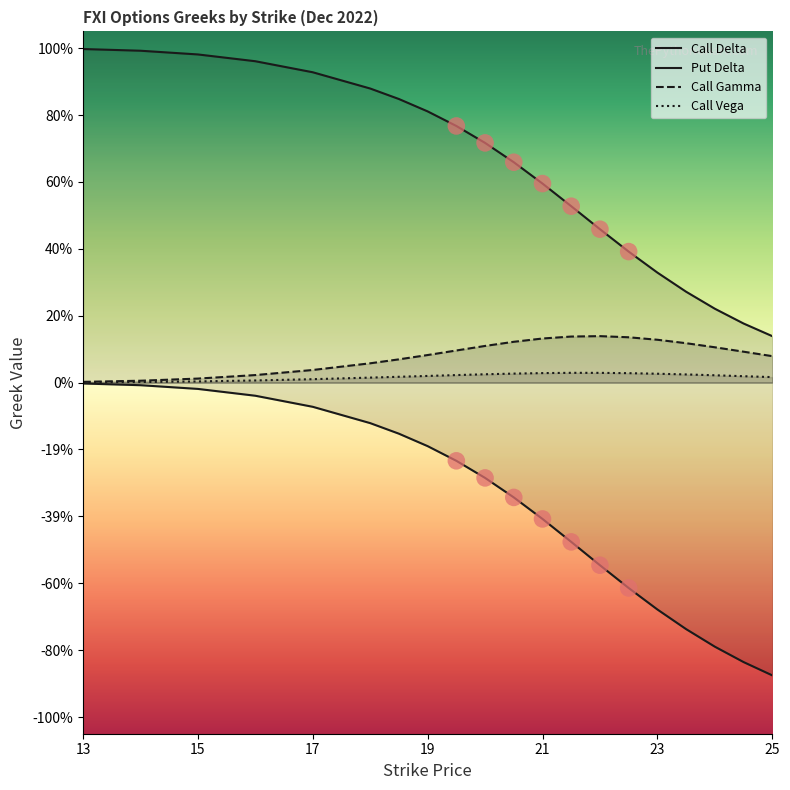

Which series contains the highest Y value?

Call Delta